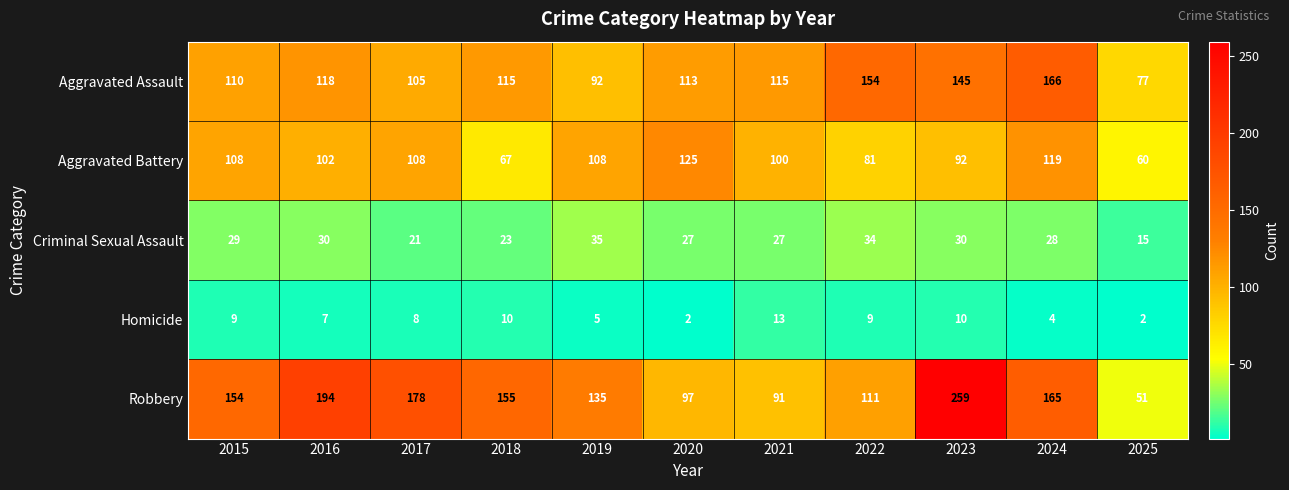

Is it true that Robbery equals 259 at 2023?

True